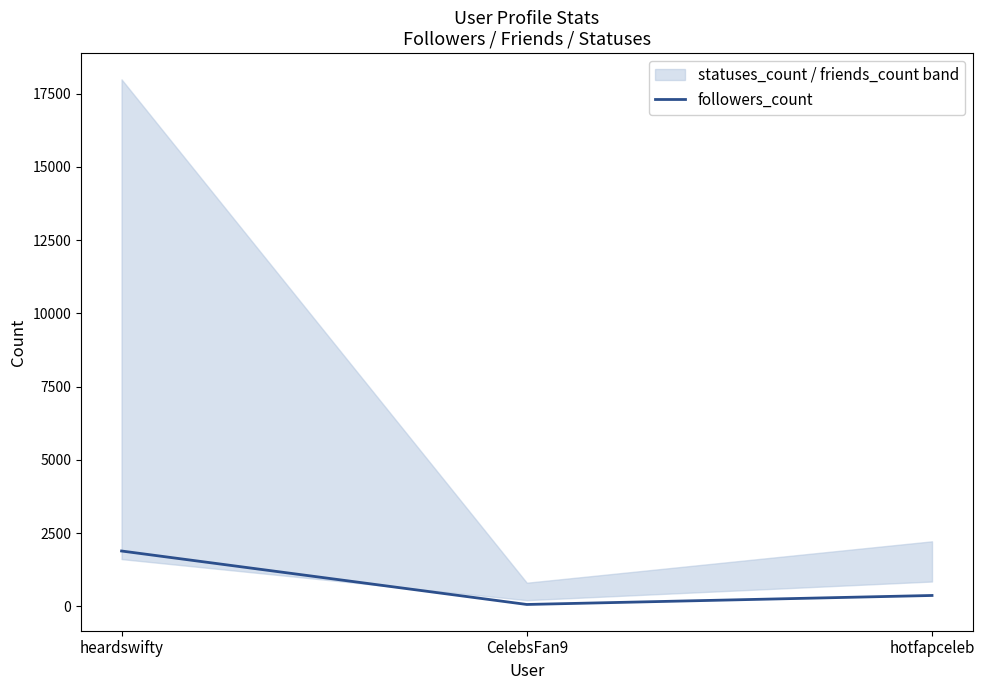

What is the smallest value displayed?

68